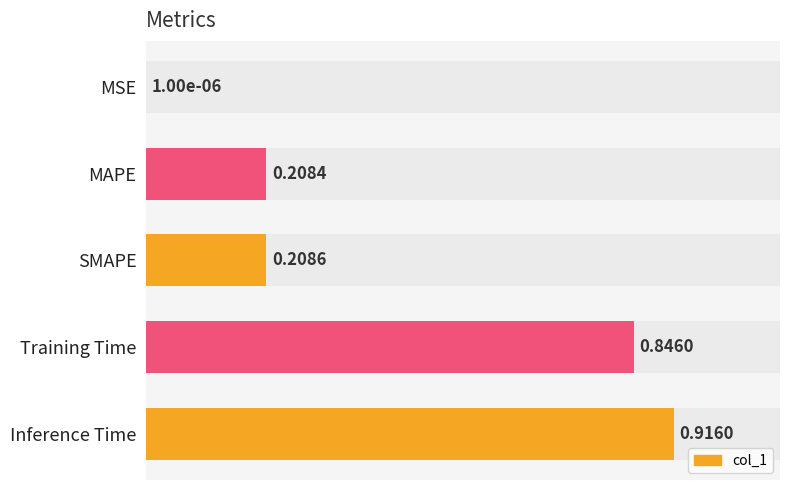

What is the value of the 4th bar from the left?

0.8